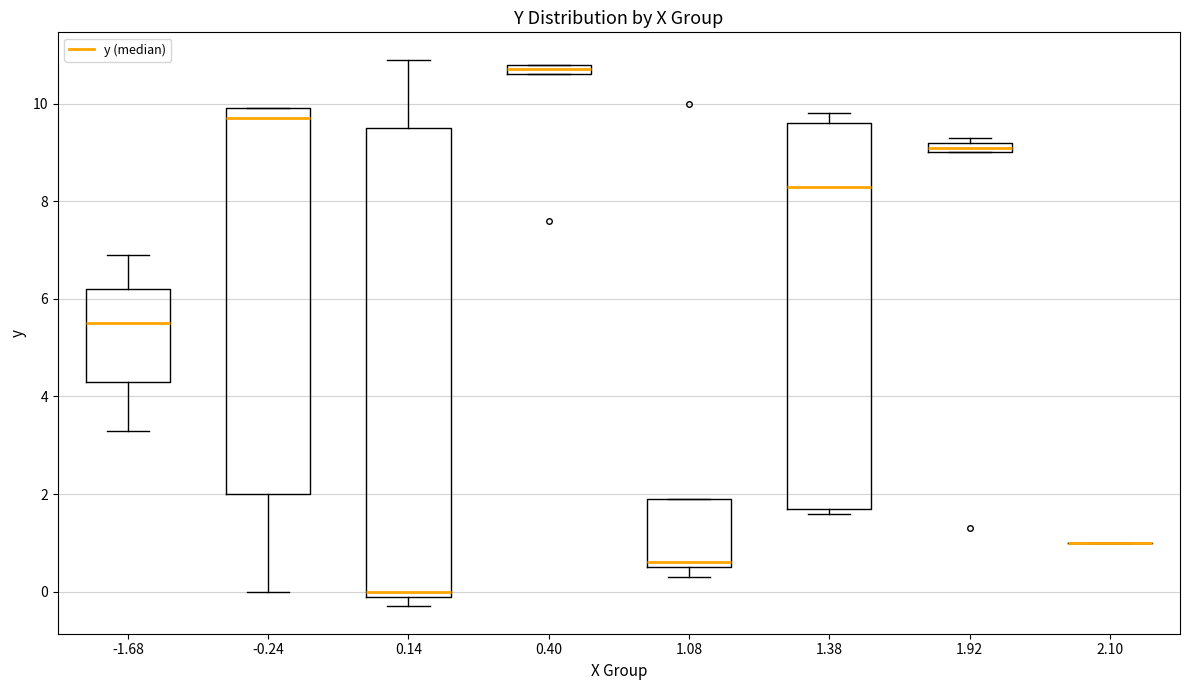

Comparing the boxes themselves (not the whiskers), which one is the tallest?

0.14